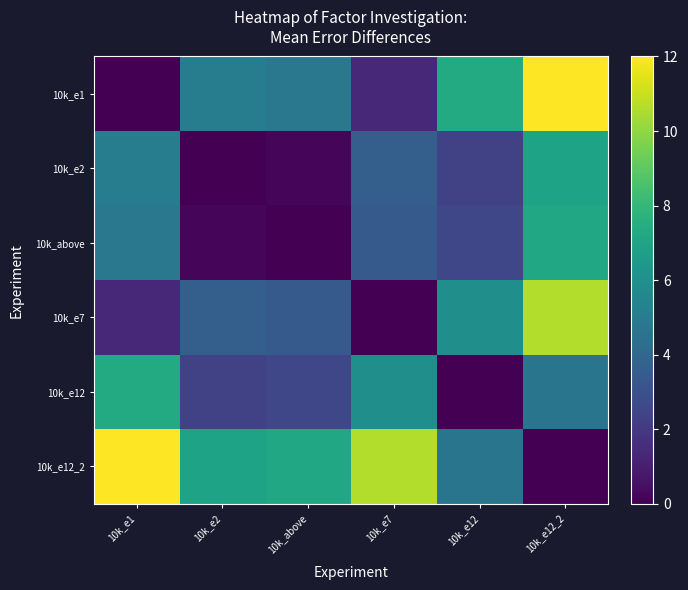

At how many categories does at least one series exceed 3?

6